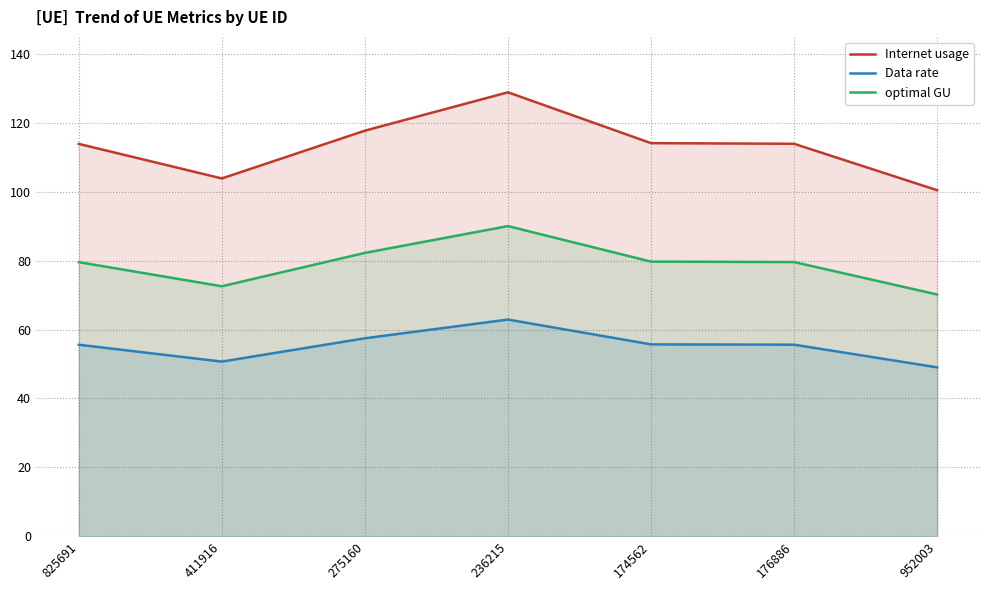

At which category does optimal GU reach its first local valley?

411916